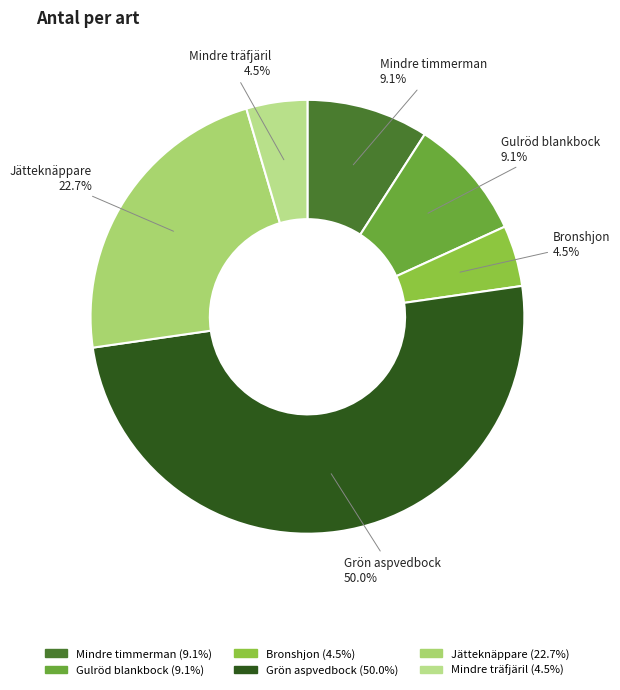

Does Mindre träfjäril account for over 50% of the chart?

No